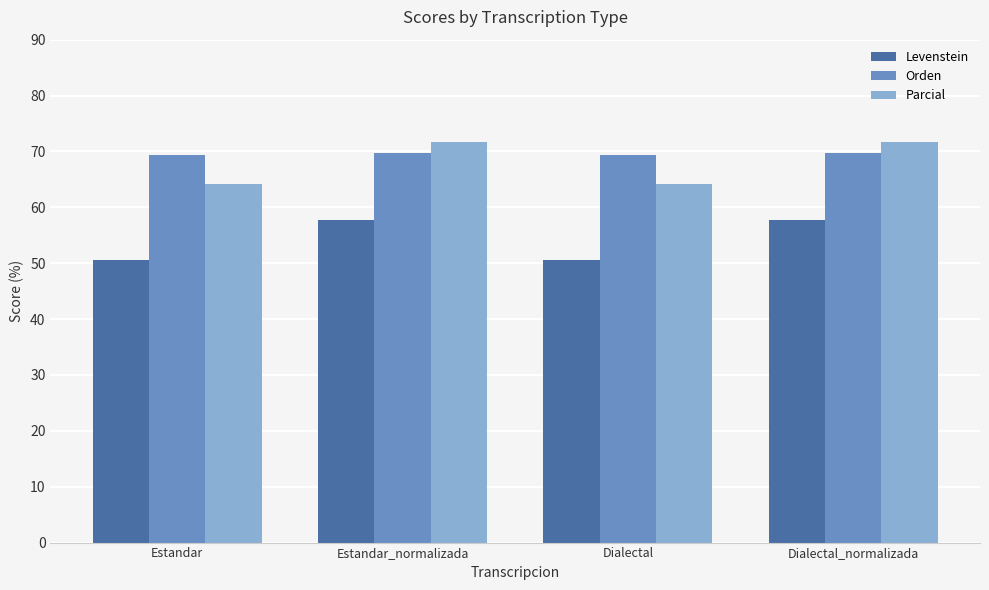

Which series has the widest spread of values?

Parcial